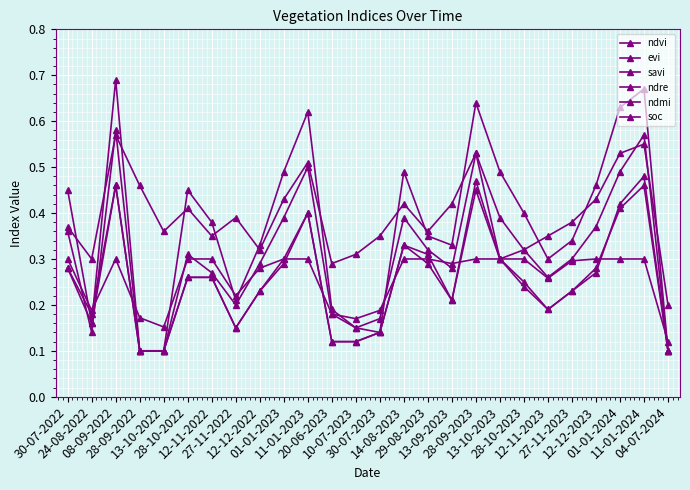

True or false: ndvi and soc cross at least once.

True